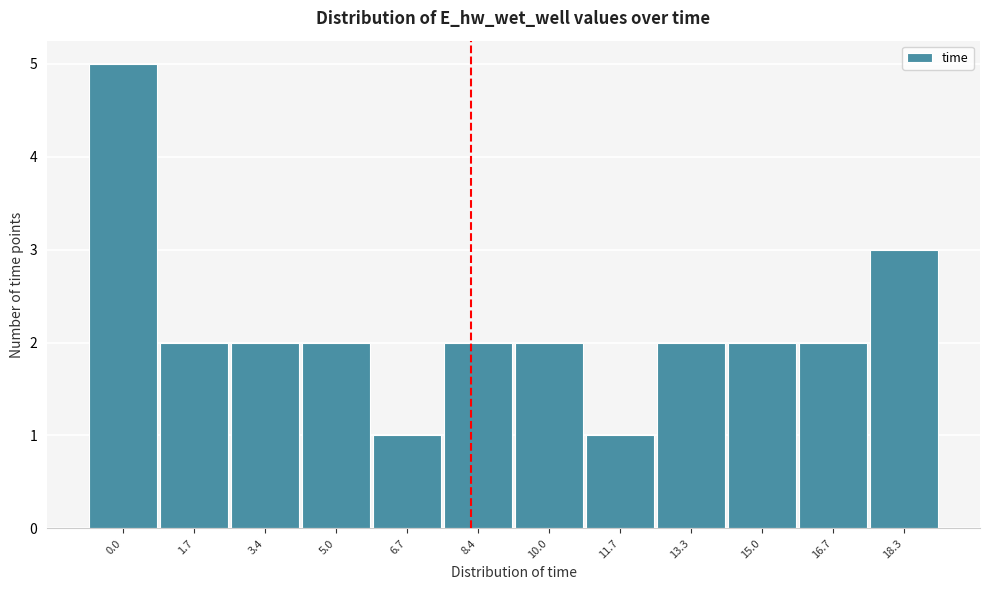

Reading right to left, what are all the values shown in this chart?

18.3=3	16.7=2	15.0=2	13.3=2	11.7=1	10.0=2	8.4=2	6.7=1	5.0=2	3.4=2	1.7=2	0.0=5